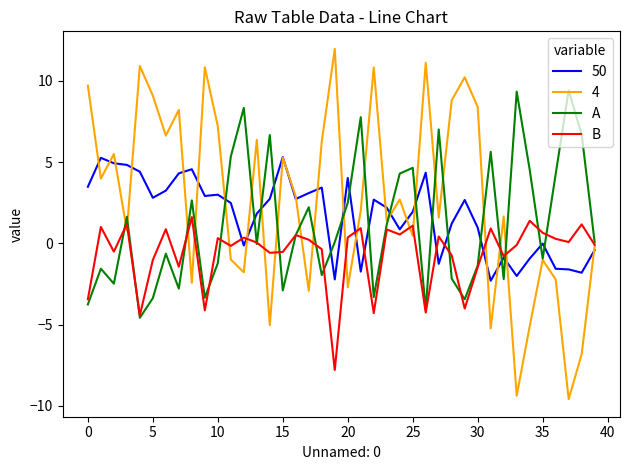

Which series has the largest total across all categories?

4